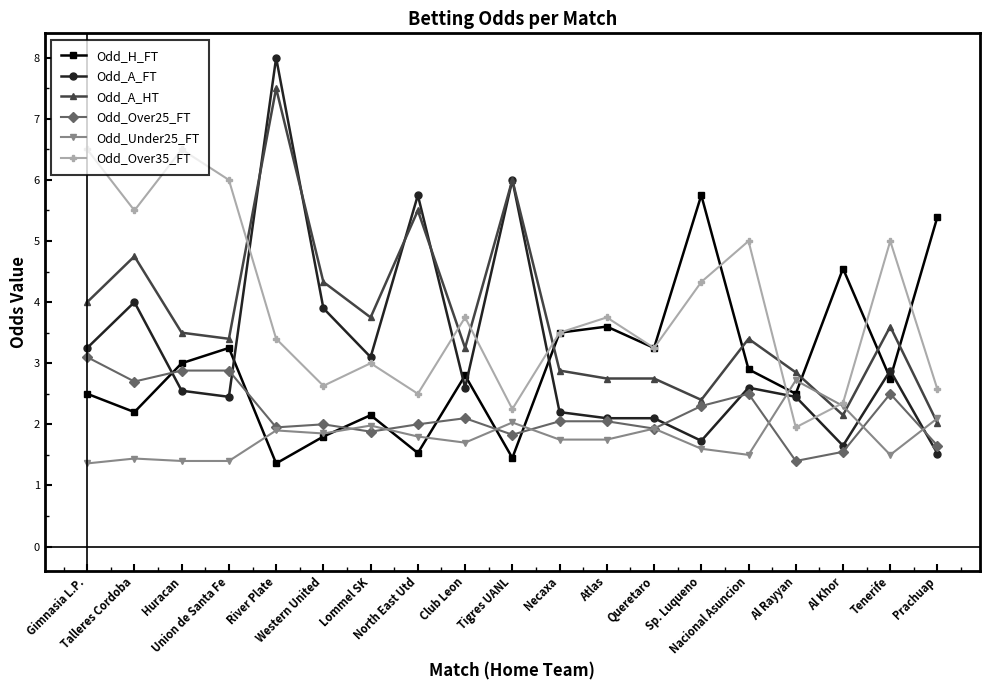

What is the smallest value displayed?

1.4